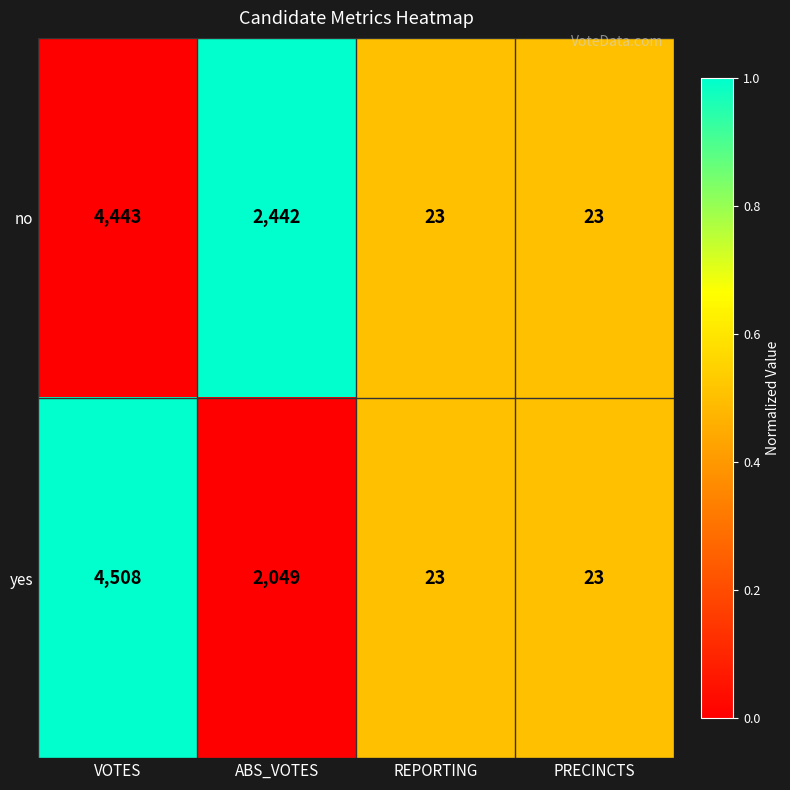

What is the minimum value for no?

23